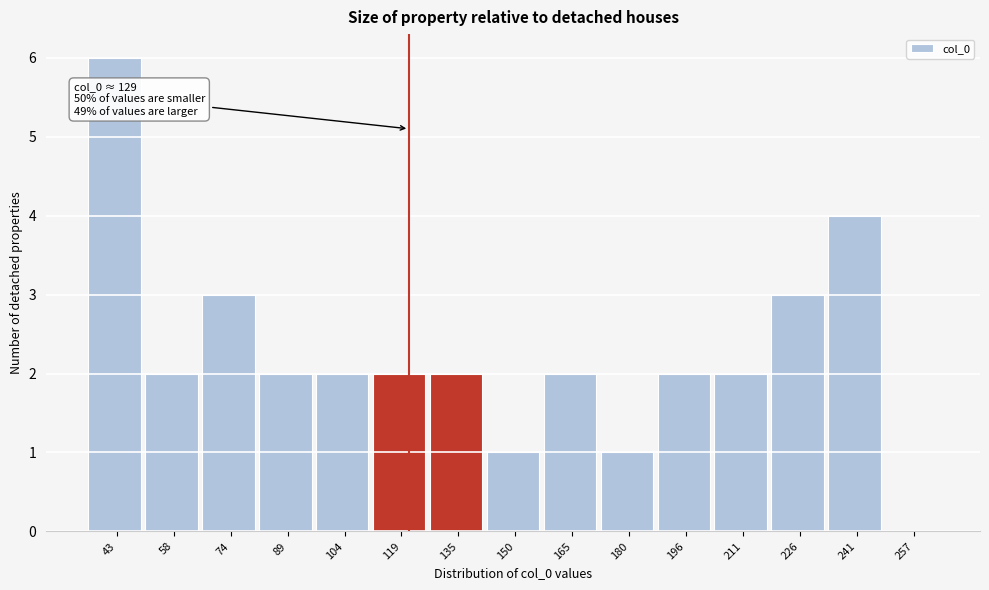

Reading left to right, what are all the values shown in this chart?

43=6	58=2	74=3	89=2	104=2	119=2	135=2	150=1	165=2	180=1	196=2	211=2	226=3	241=4	257=0